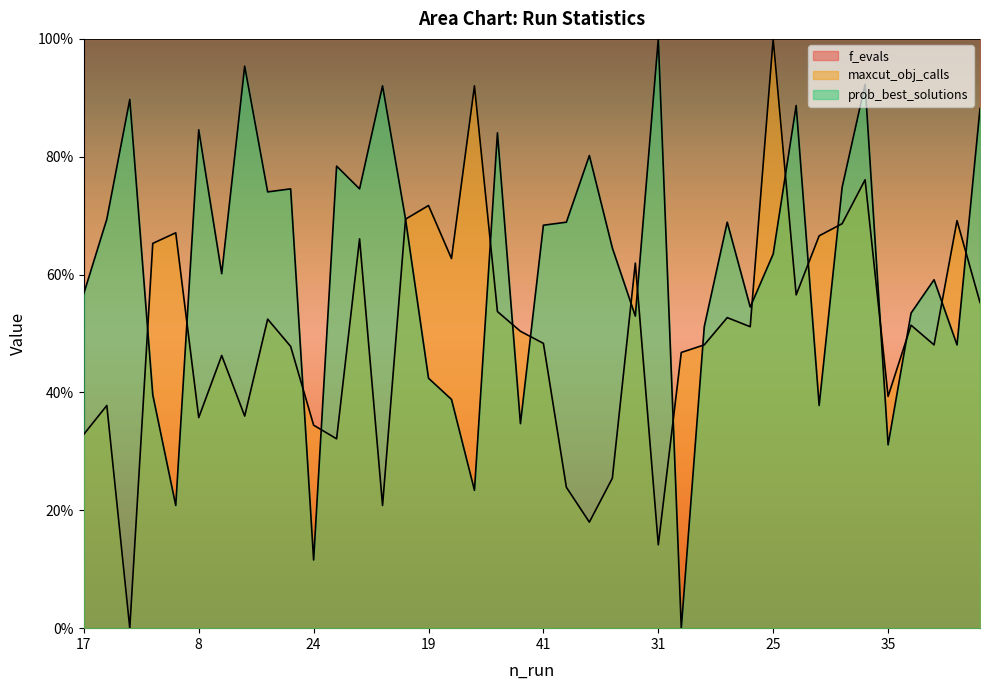

Where is the first local minimum for prob_best_solutions?

44